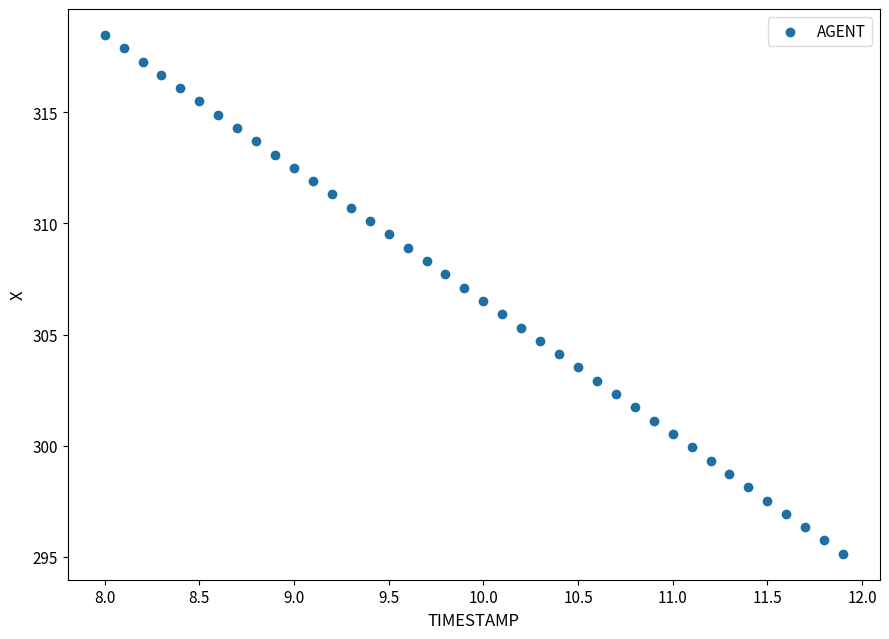

What is the range of X values (max minus min)?

3.9